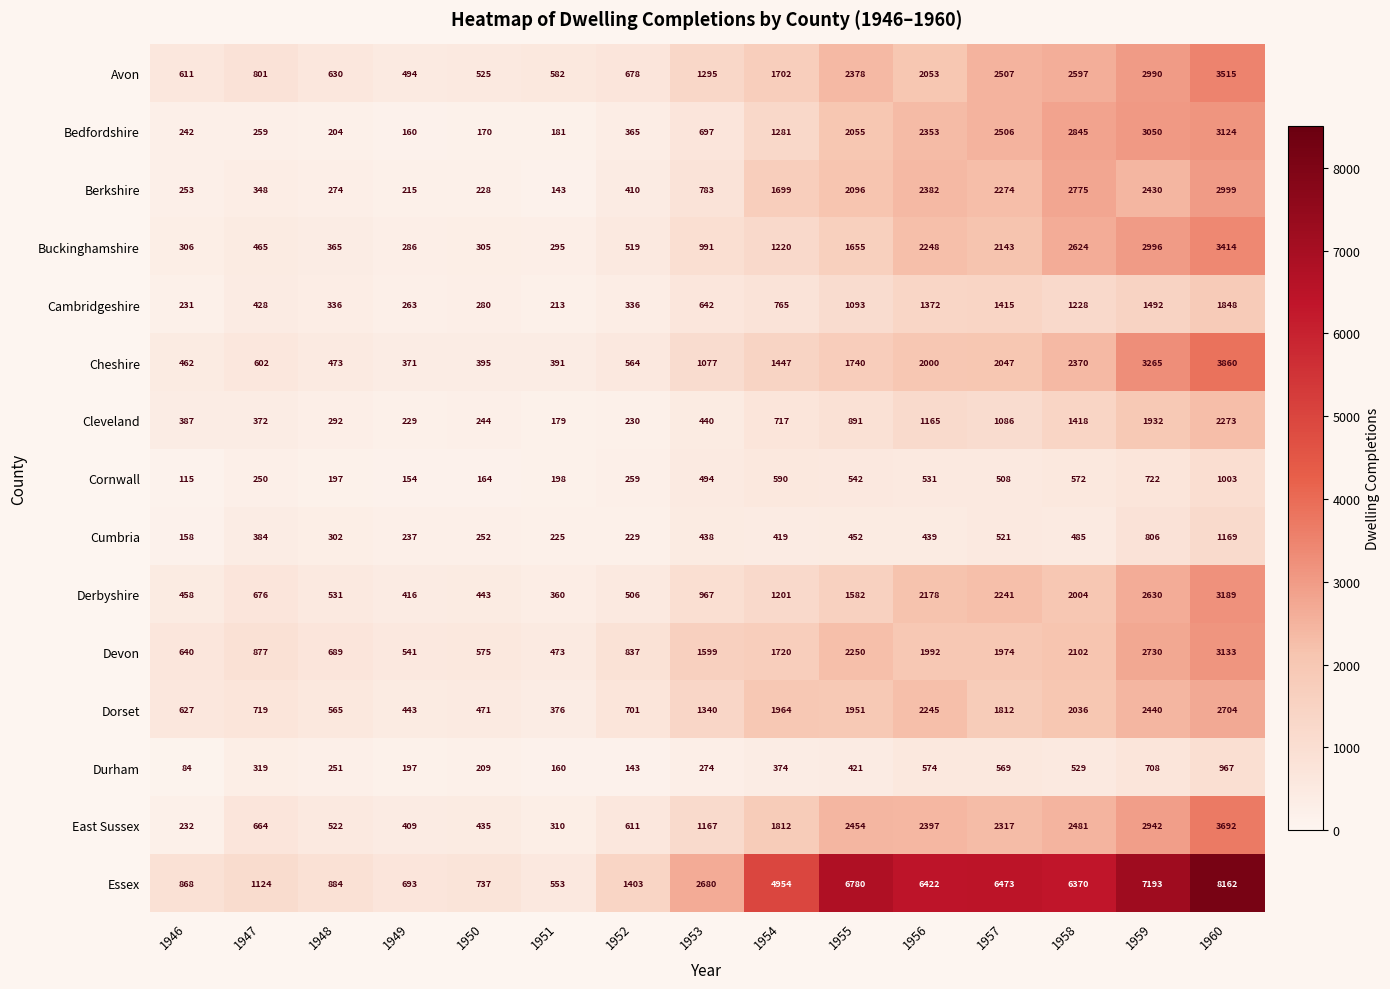

What is the total value across all series at 1957?

30393